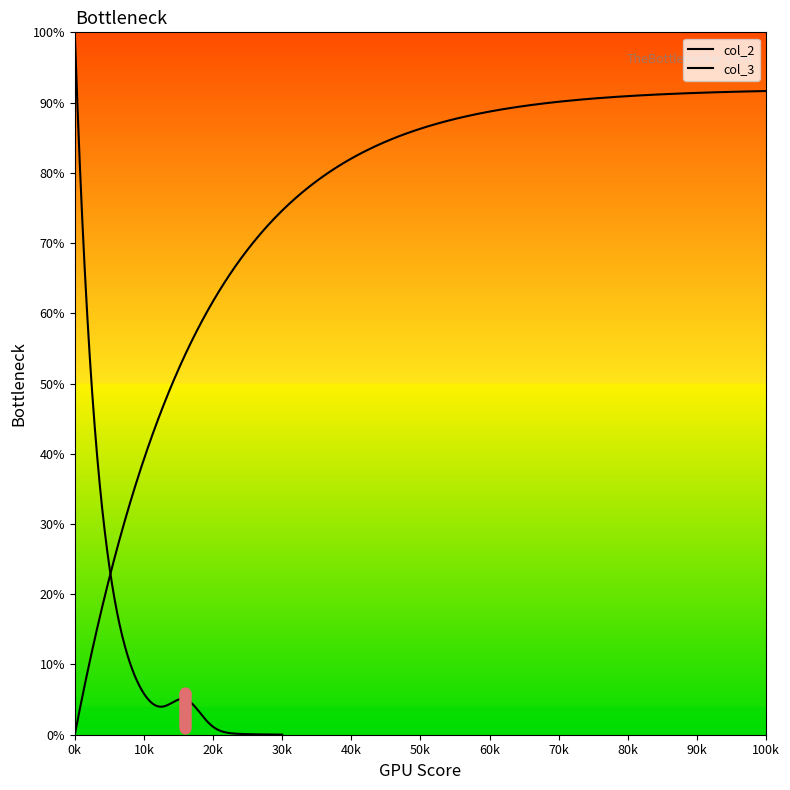

Which series has the widest spread of Y values?

col_2